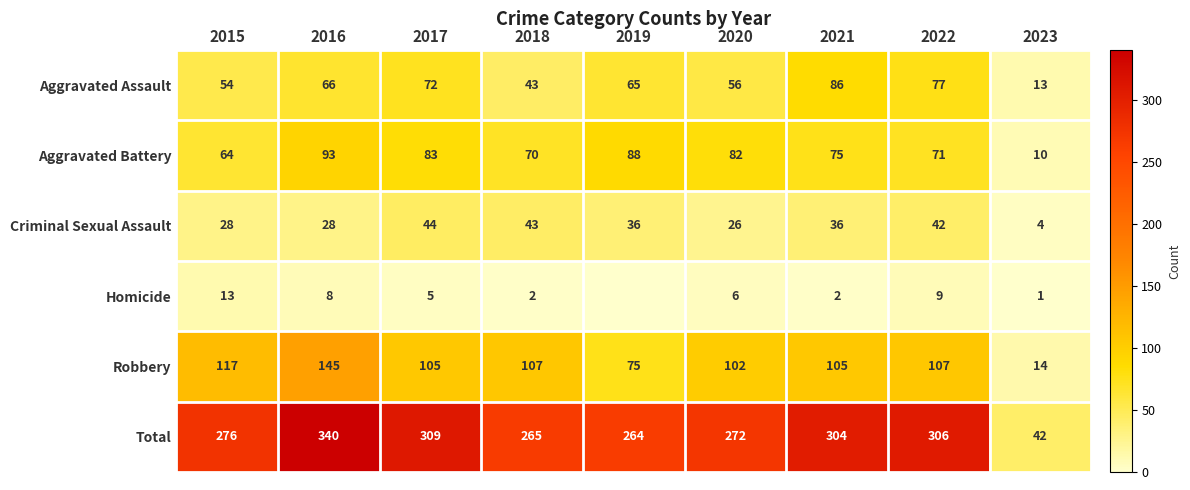

Count the number of data series in this chart.

6